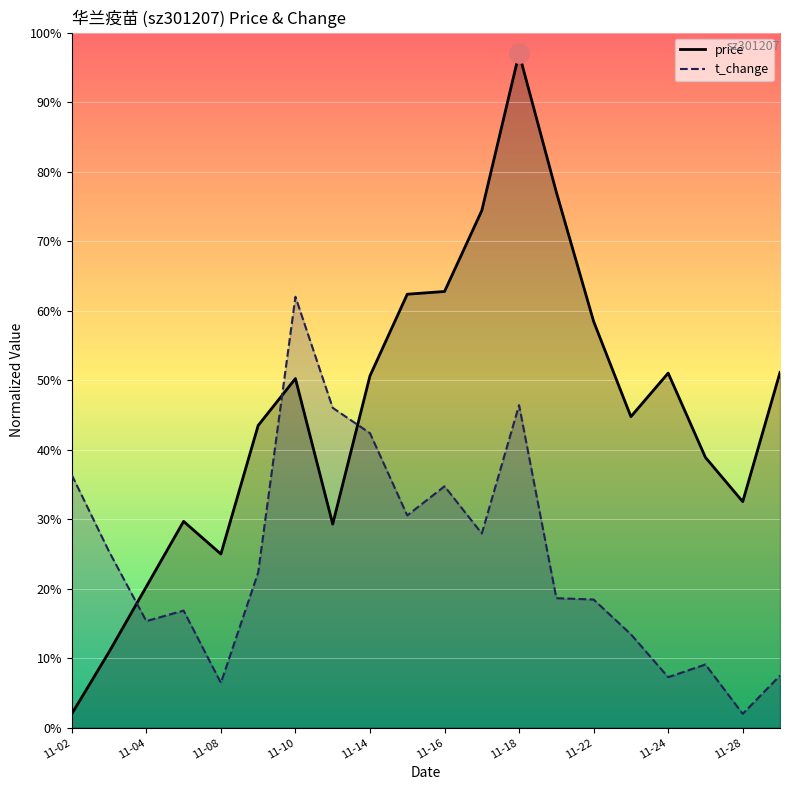

Reading left to right, list all the values displayed in this chart.

price: 2.0	10.9	20.3	29.7	25.0	43.5	50.2	29.3	50.6	62.4	62.8	74.4	97.0	77.0	58.5	44.8	51.0	38.9	32.5	51.1
t_change: 36.4	25.3	15.3	16.9	6.5	22.3	62.0	46.0	42.4	30.5	34.7	27.9	46.4	18.6	18.4	13.4	7.3	9.1	2.0	7.5